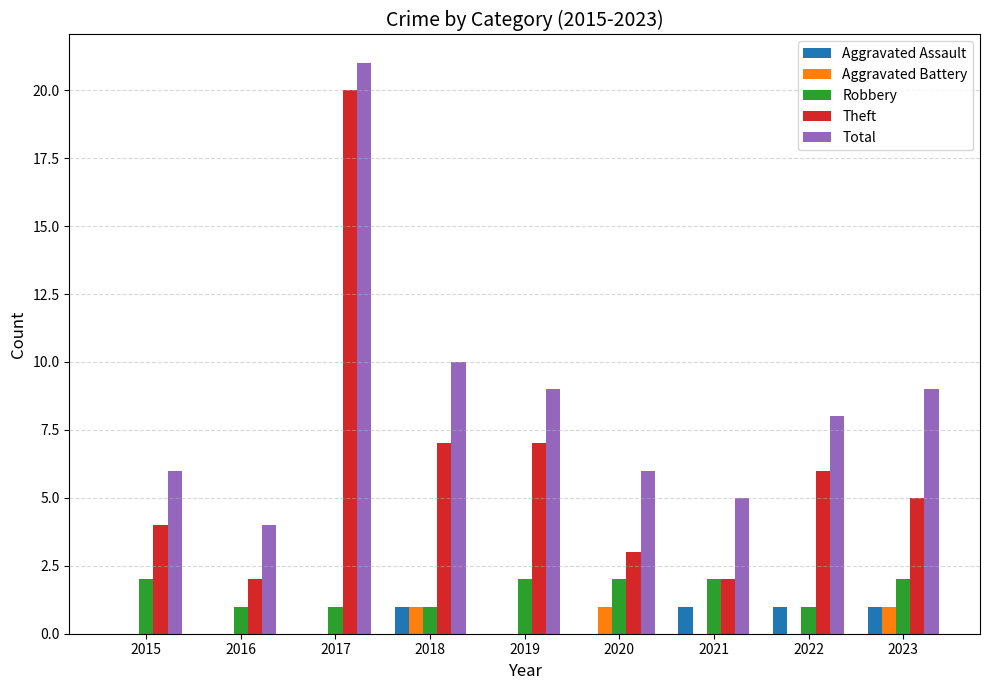

Reading right to left, extract all data points from this chart.

Aggravated Assault: 1	1	1	0	0	1	0	0	0
Aggravated Battery: 1	0	0	1	0	1	0	0	0
Robbery: 2	1	2	2	2	1	1	1	2
Theft: 5	6	2	3	7	7	20	2	4
Total: 9	8	5	6	9	10	21	4	6